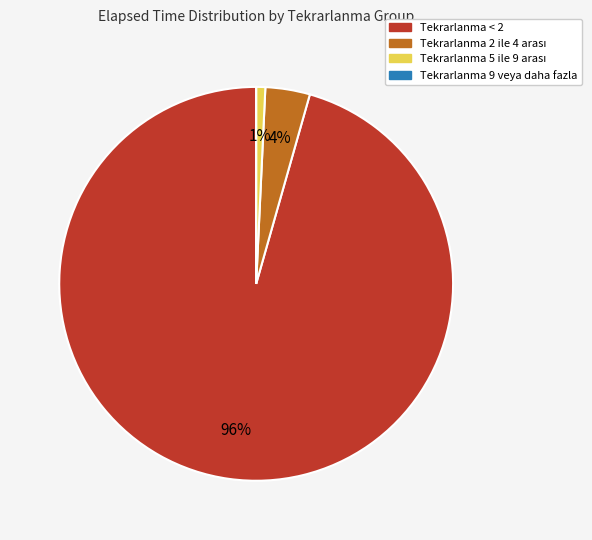

To the nearest percent, what is the average slice percentage?

25%